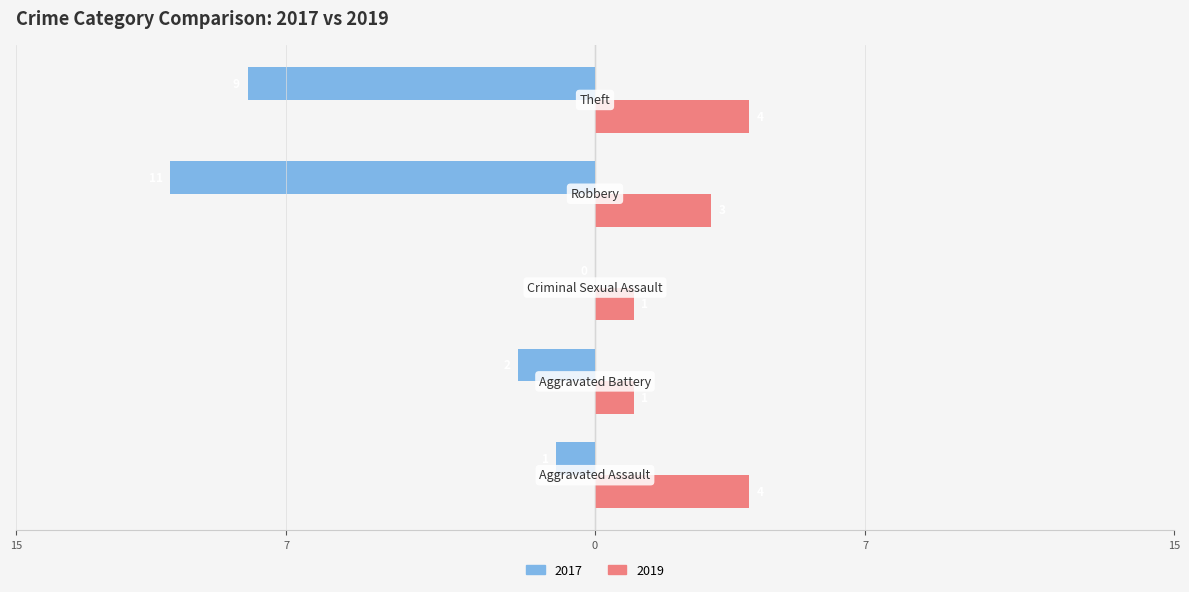

What is the label of the 3rd bar from the right?

Criminal Sexual Assault